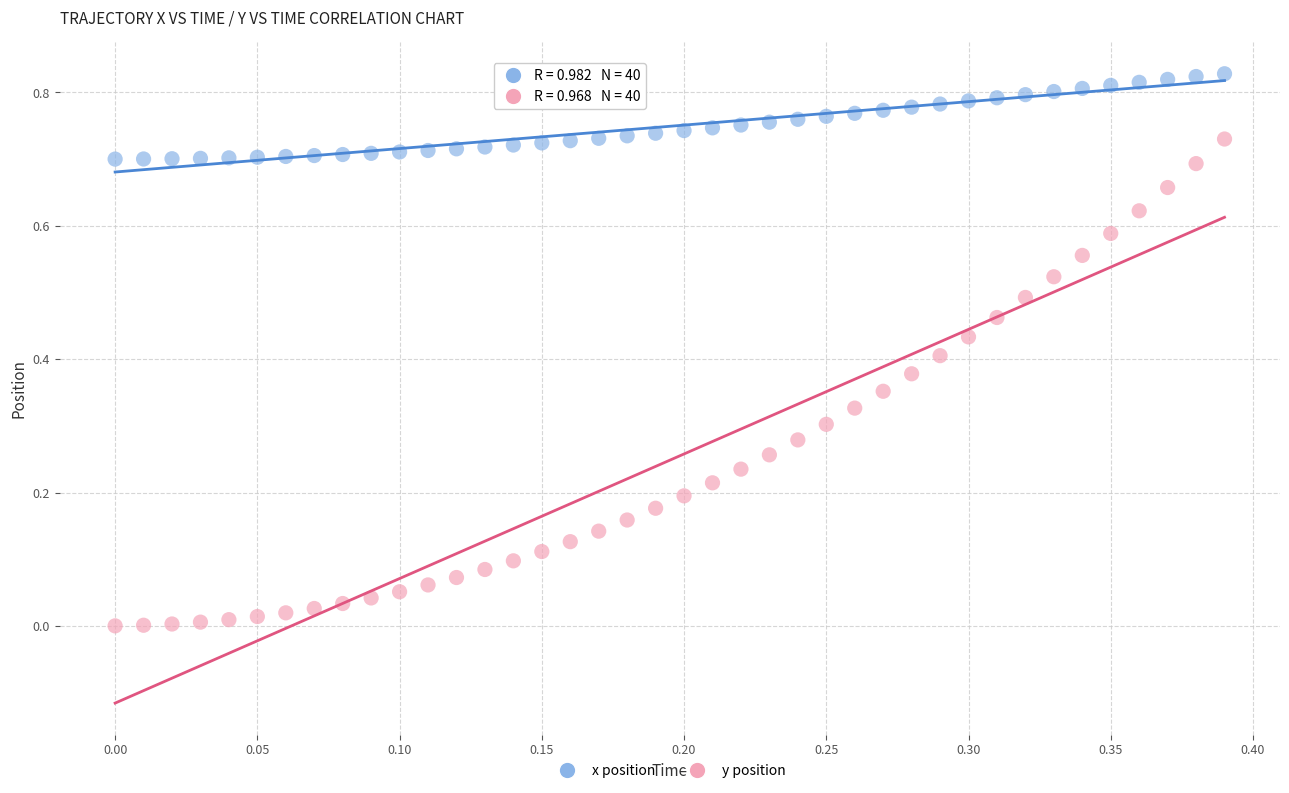

Which series contains the highest Y value?

x position